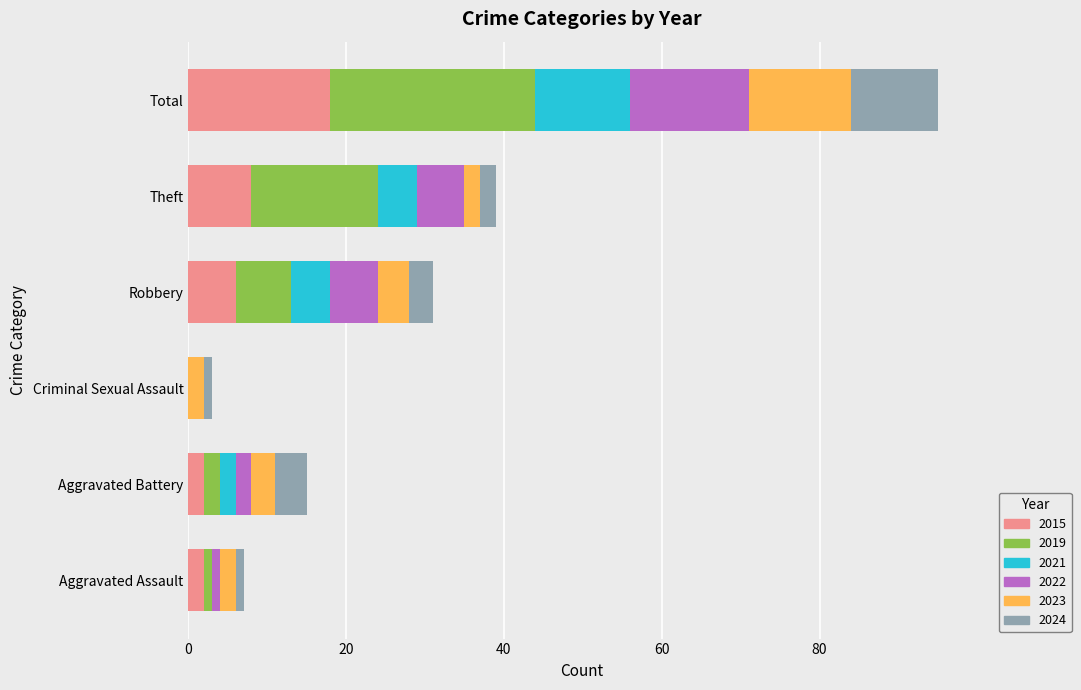

Count the number of data series in this chart.

6